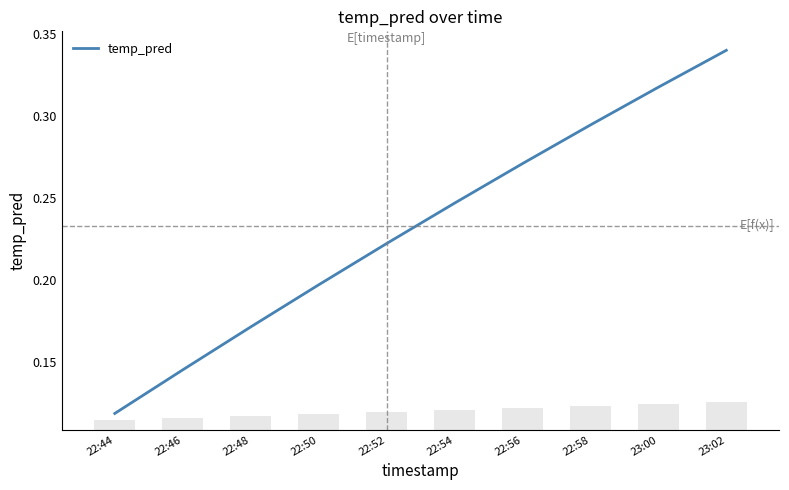

How many bars are there in total?

10